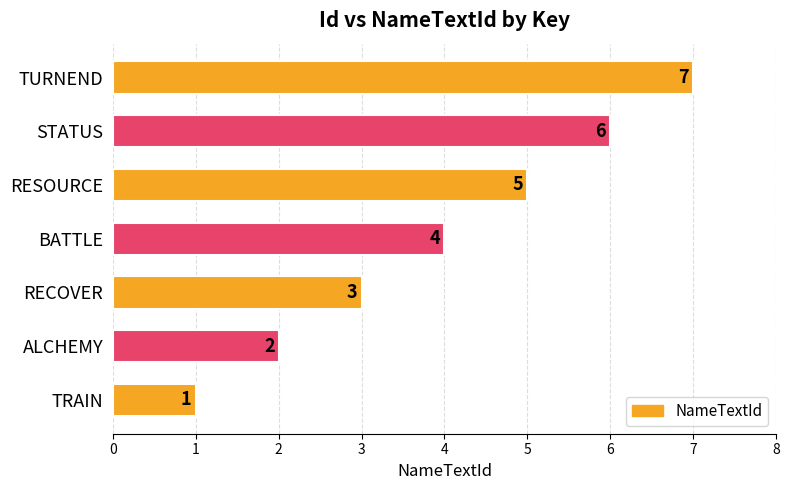

What is the maximum value shown in the chart?

7